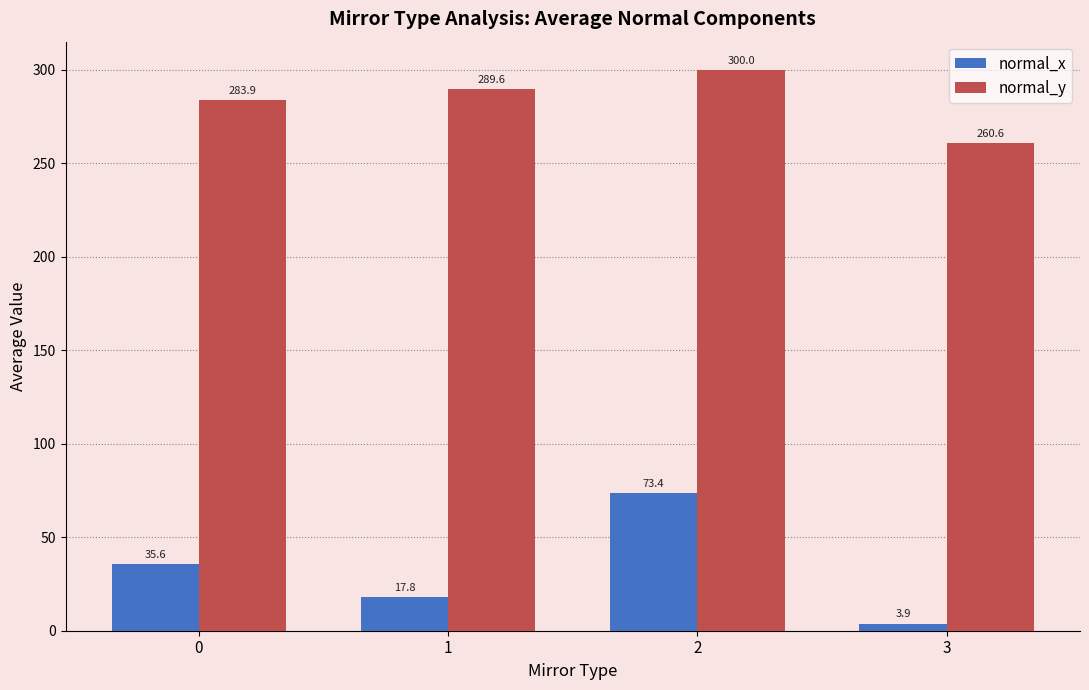

Which category has the lowest value in the normal_y series?

3